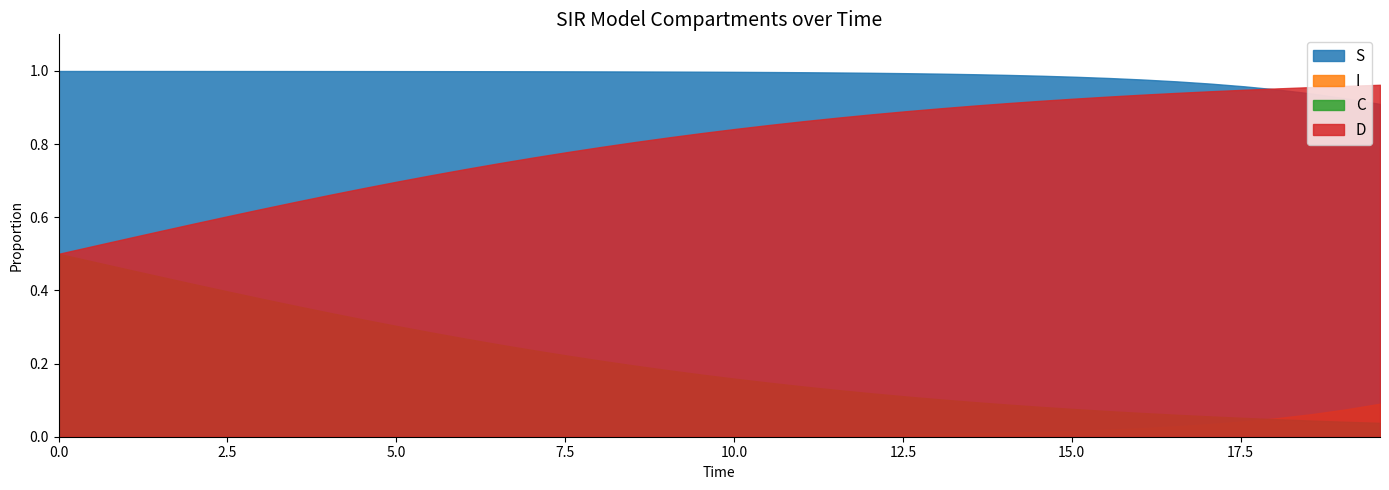

Which series has the largest total across all categories?

S